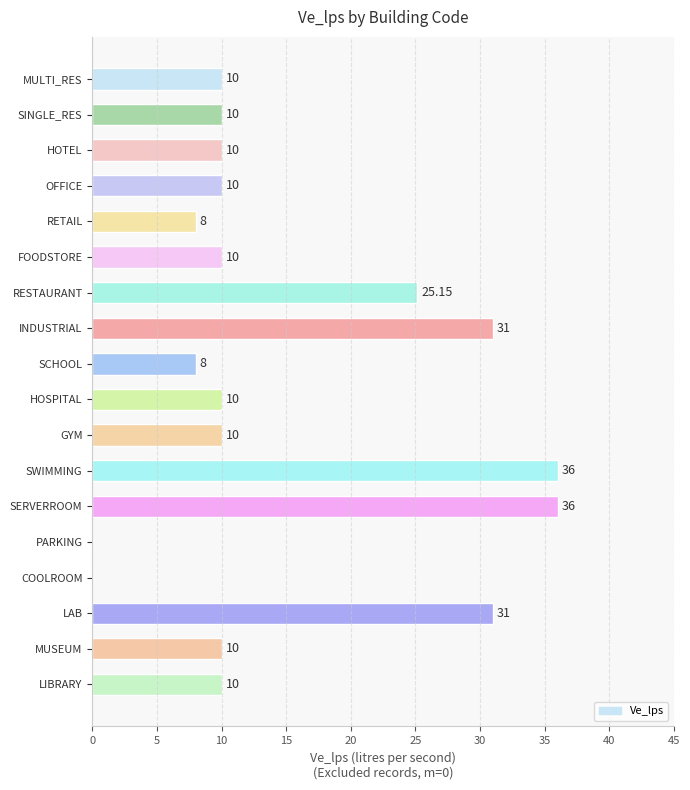

How many series are shown in this chart?

1